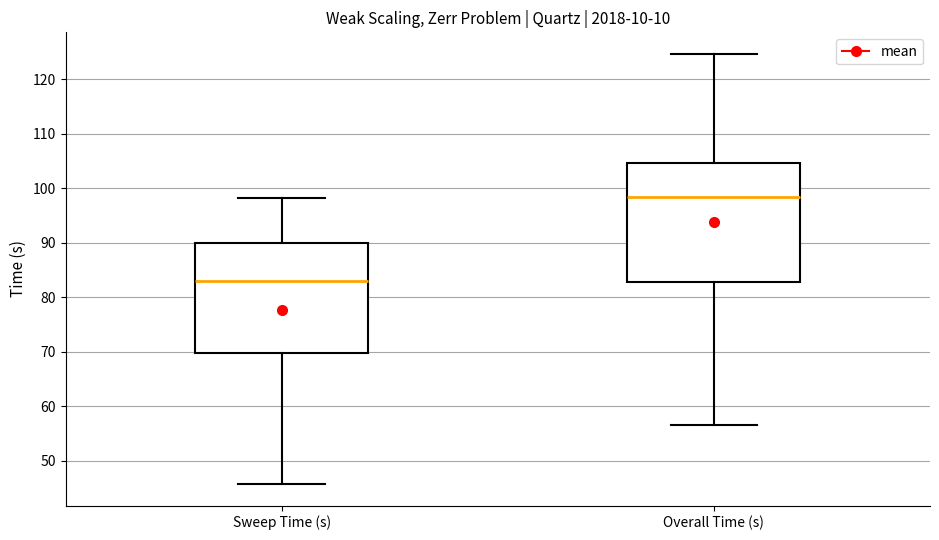

Reading left to right, transcribe this box plot: for each box, give where its median line is, the range the box spans, and where its two whiskers end, as read against the y-axis. The values are not printed on the chart, so give them approximately, as read against the axis.

Sweep Time (s): median 83, box 70 to 90, whiskers 46 to 98
Overall Time (s): median 98, box 83 to 105, whiskers 57 to 125